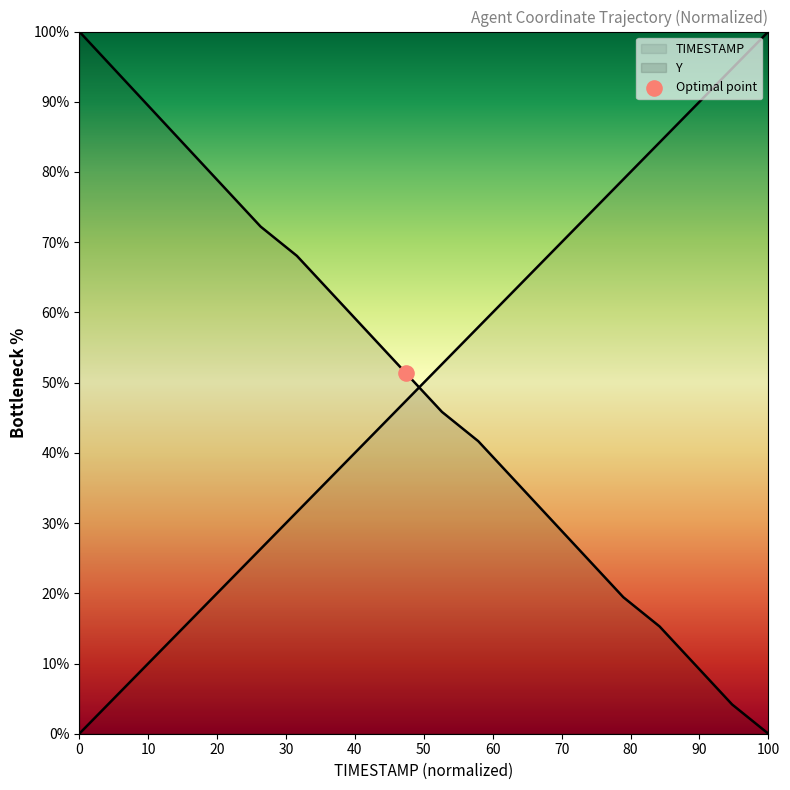

Is the value of TIMESTAMP at 430.2 greater than the value of Y at 430.3?

No